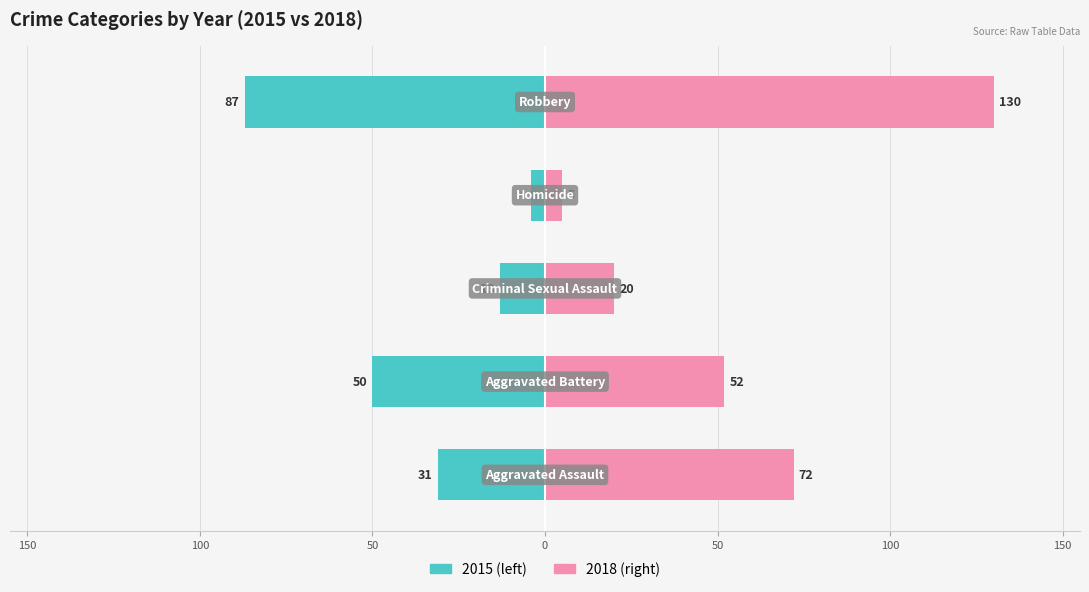

Which series has the largest range (max minus min)?

2018